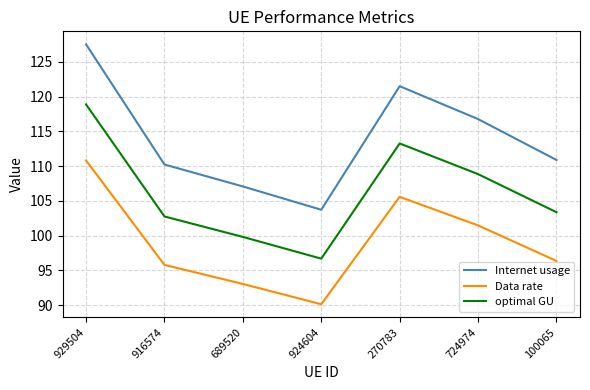

How many lines are shown in the chart?

3